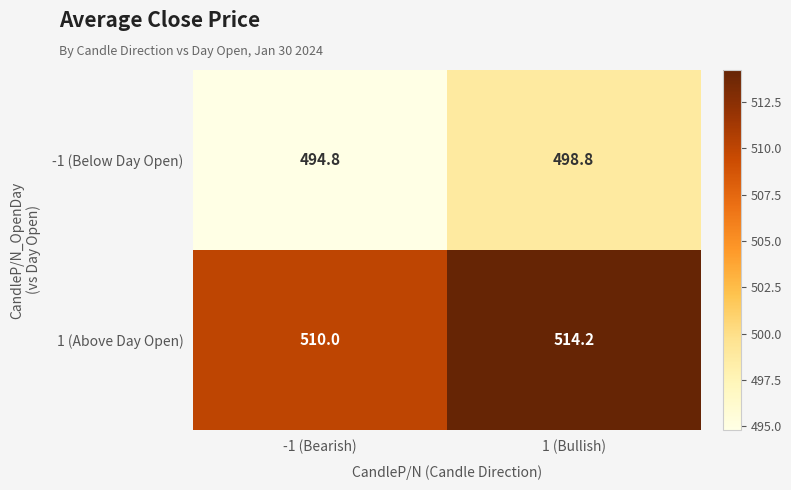

Is it true that 1 (Above Day Open) equals 883.6 at 1 (Bullish)?

False